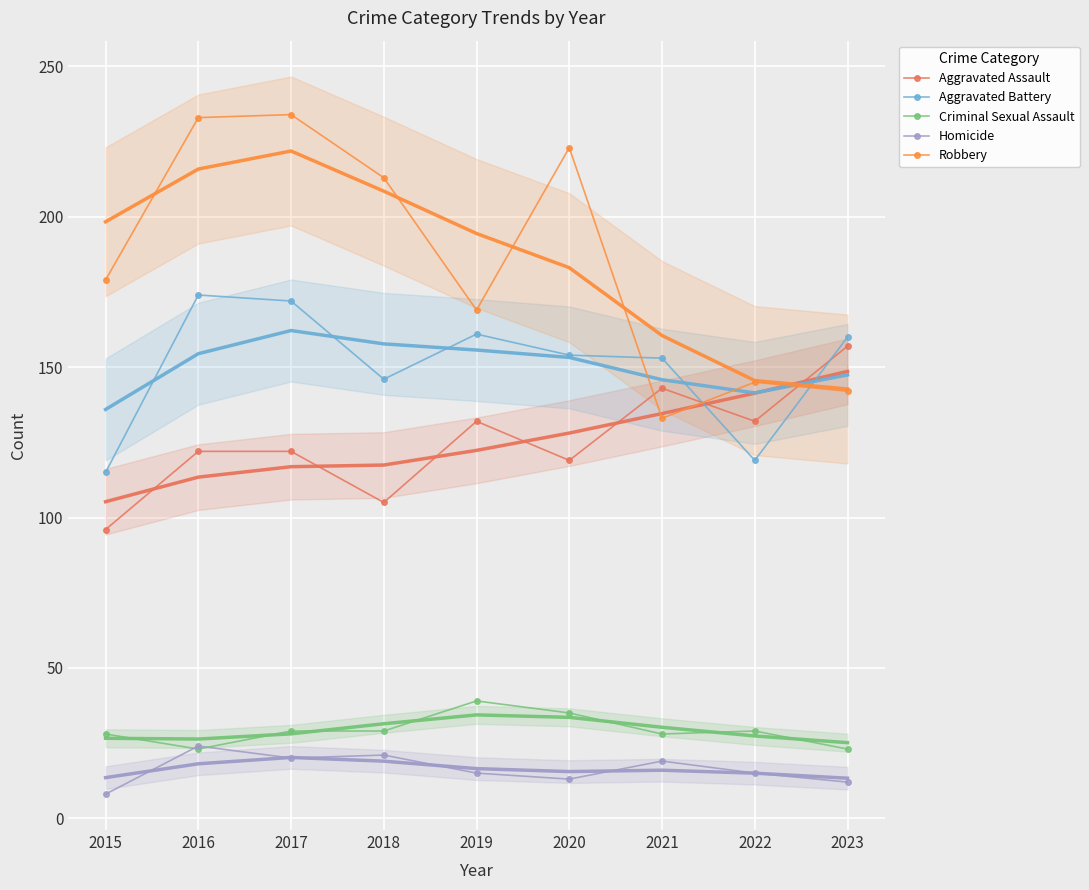

Reading left to right, what are all the values shown in this chart?

Aggravated Assault: 96	122	122	105	132	119	143	132	157
Aggravated Battery: 115	174	172	146	161	154	153	119	160
Criminal Sexual Assault: 28	23	29	29	39	35	28	29	23
Homicide: 8	24	20	21	15	13	19	15	12
Robbery: 179	233	234	213	169	223	133	145	142